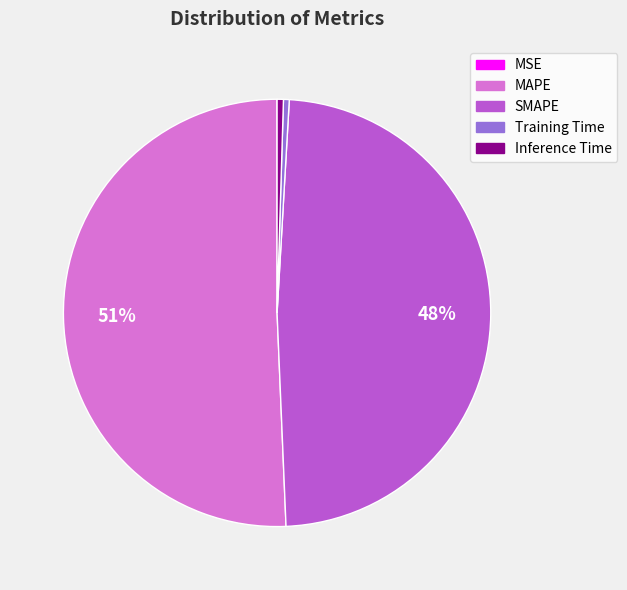

To the nearest percent, what portion does SMAPE represent?

48%